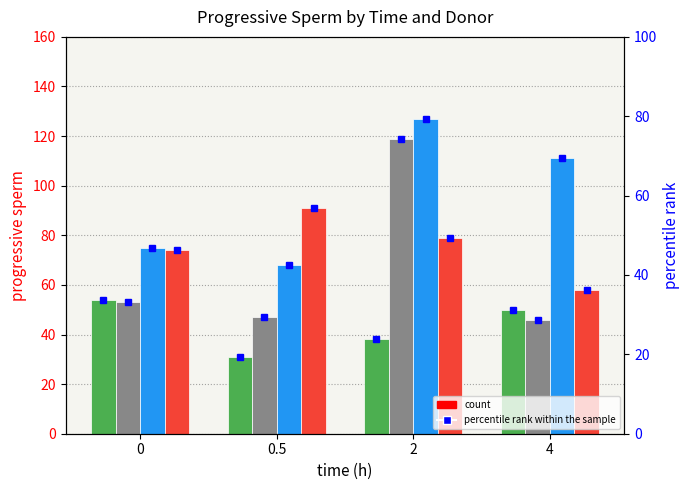

Count the number of categories in the chart.

4